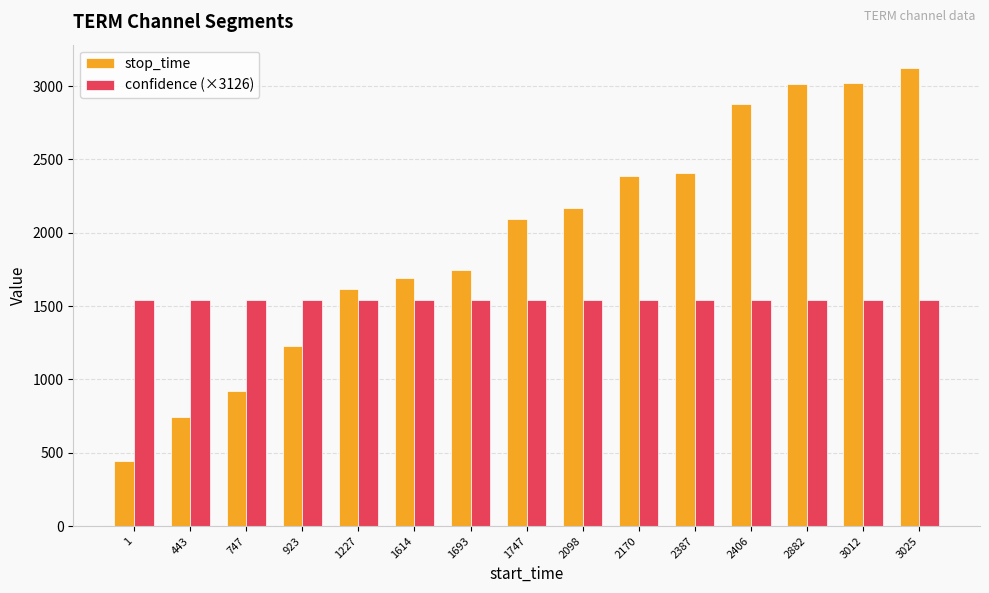

List the series in order of their overall mean, lowest first.

confidence (×3126), stop_time